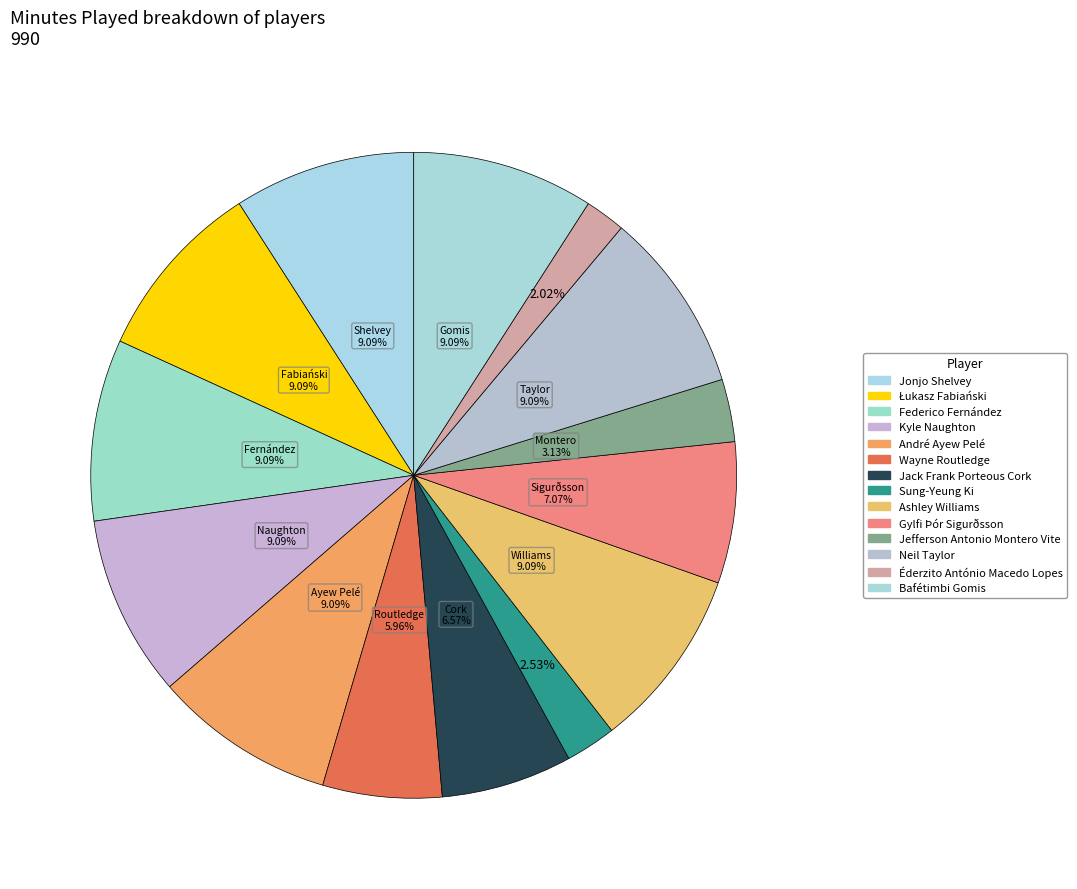

To the nearest percent, what is the combined percentage of Neil Taylor and Wayne Routledge?

15%